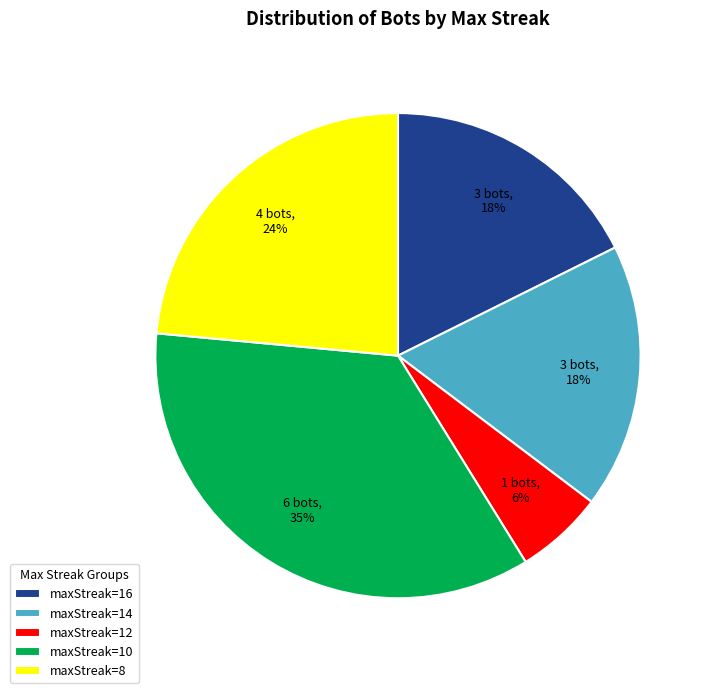

Count the number of slices in the pie.

5